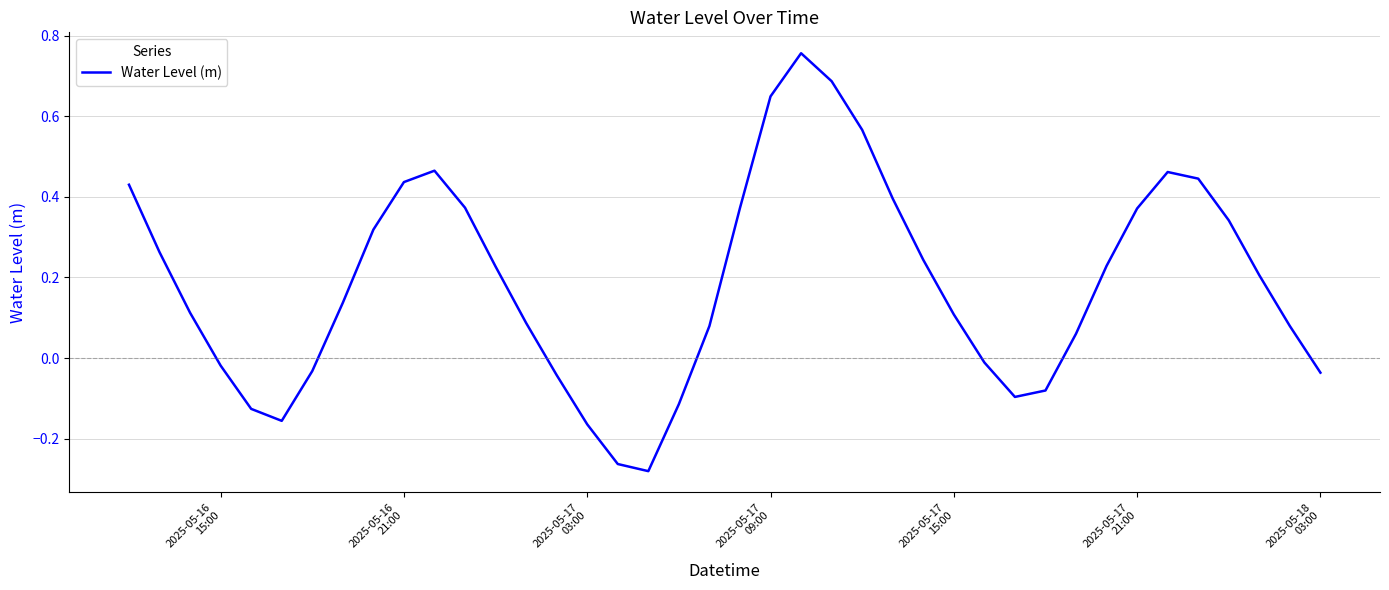

What is the difference between the maximum and minimum values?

1.0